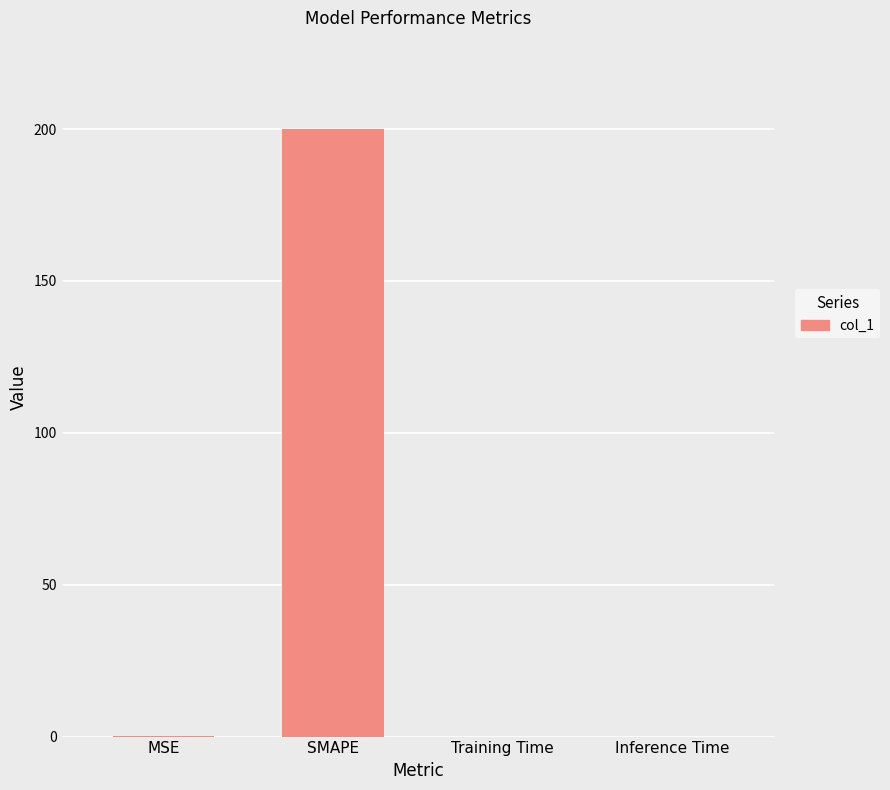

The value at Training Time is 0.0. True or false?

True